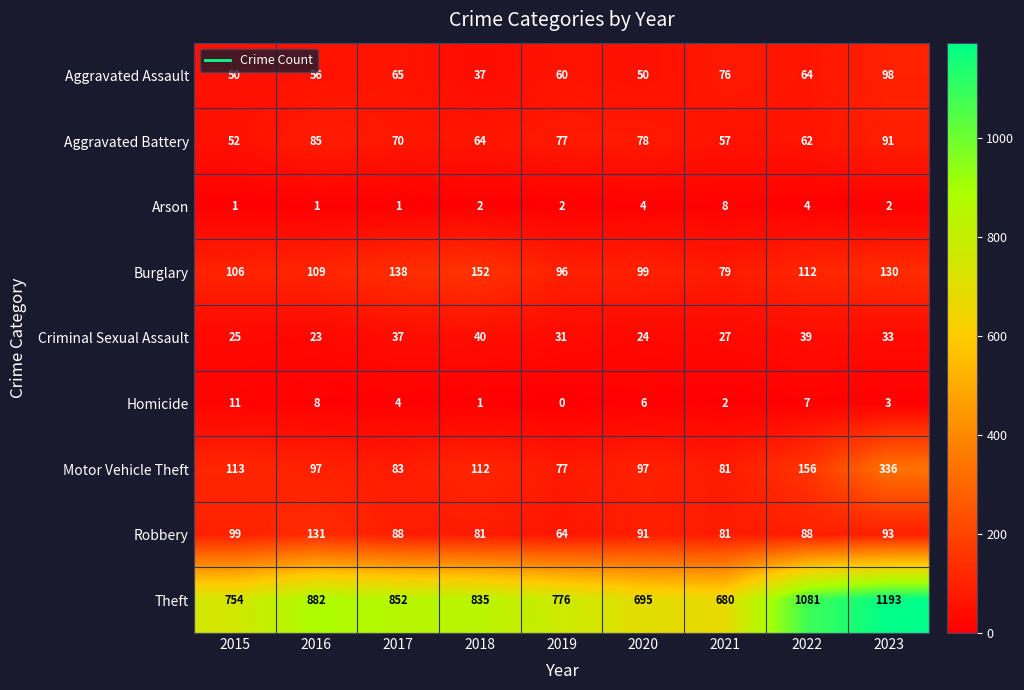

How many series are shown in this chart?

9